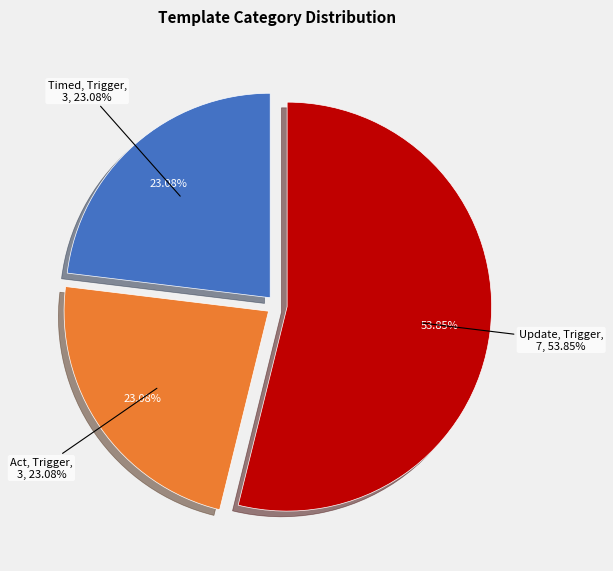

What is the smallest slice in the pie chart?

Timed, Trigger